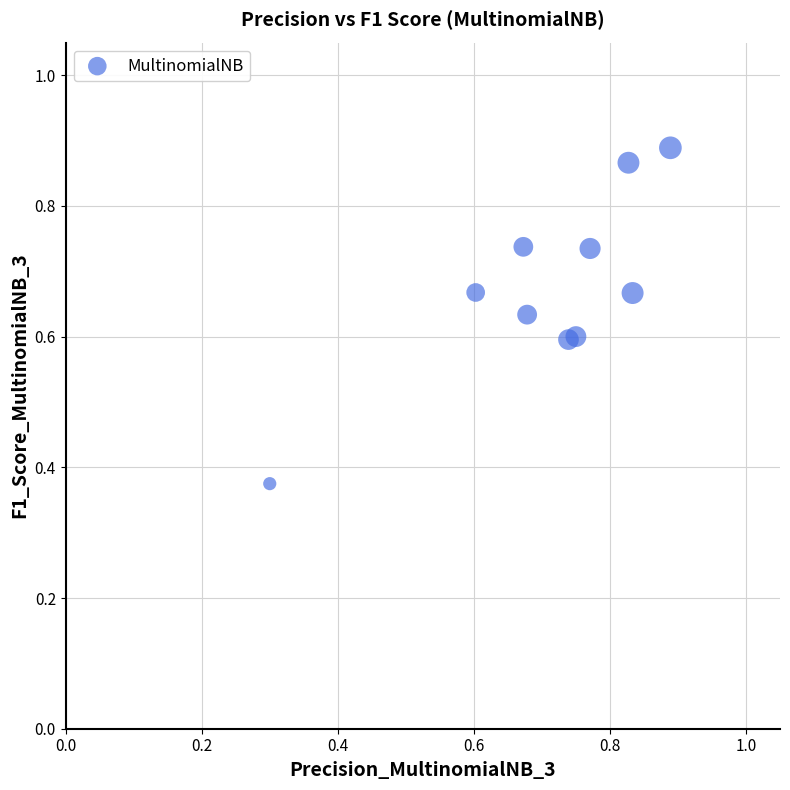

What is the range of Y values (max minus min)?

0.5